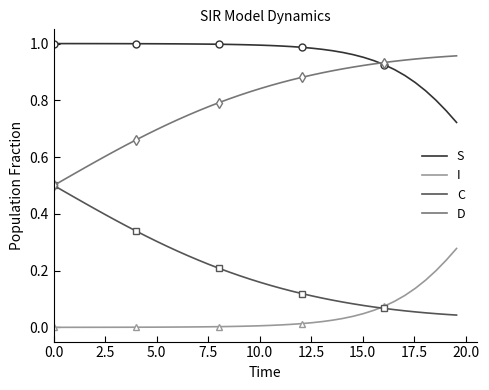

True or false: S and I cross at least once.

False